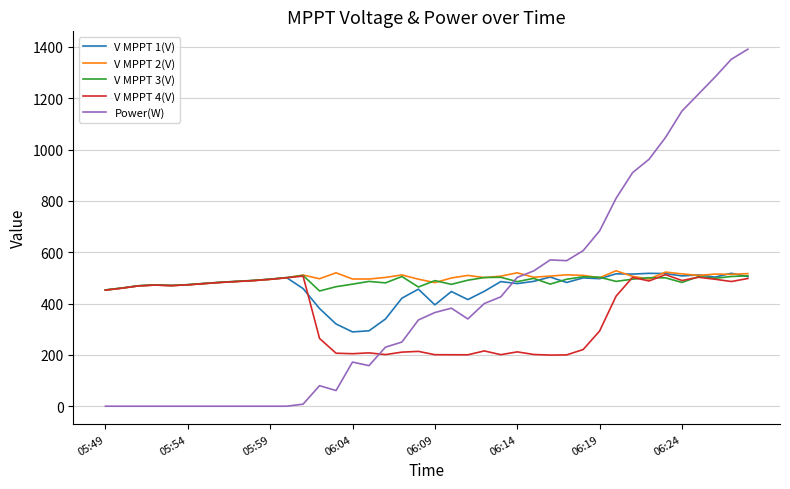

What is the lowest value of the V MPPT 3(V) series?

448.9